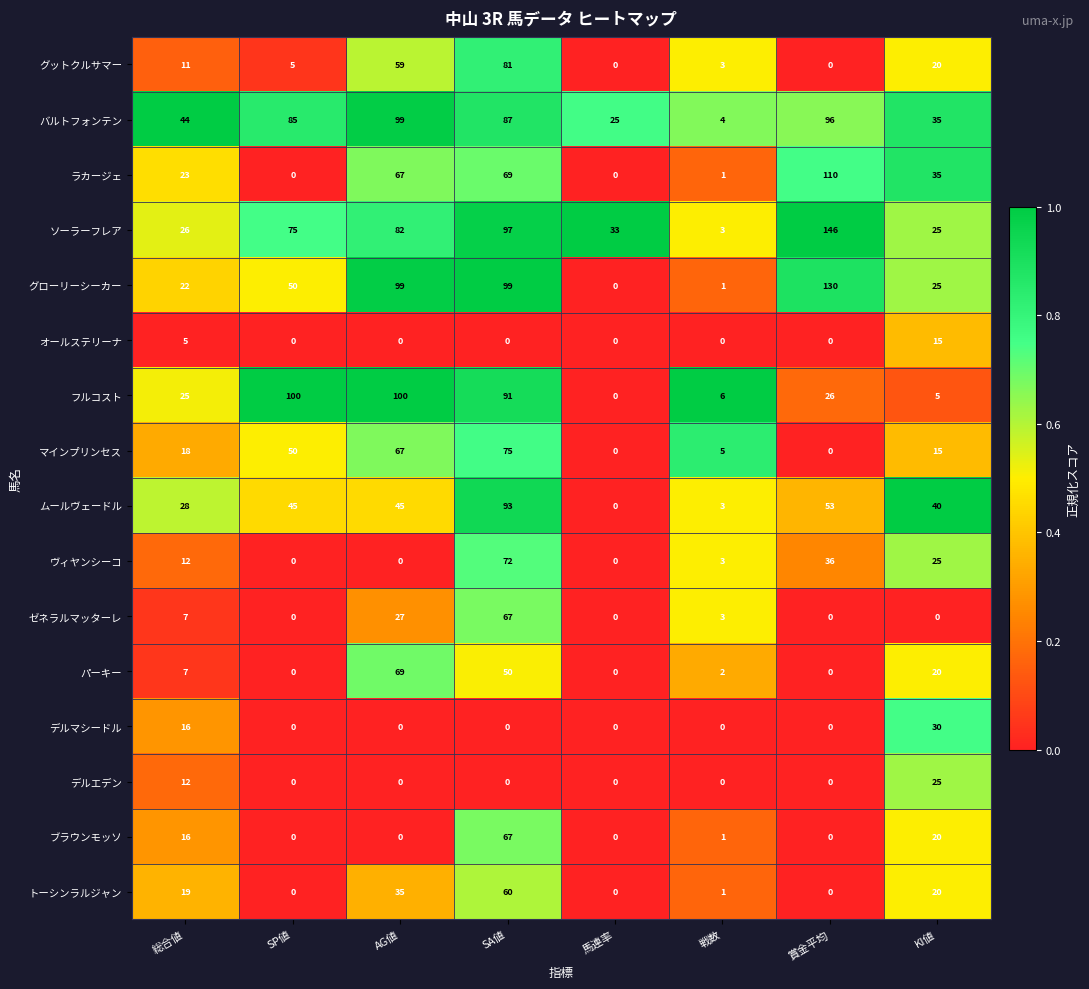

True or false: パーキー has a value of 50 at SA値.

True